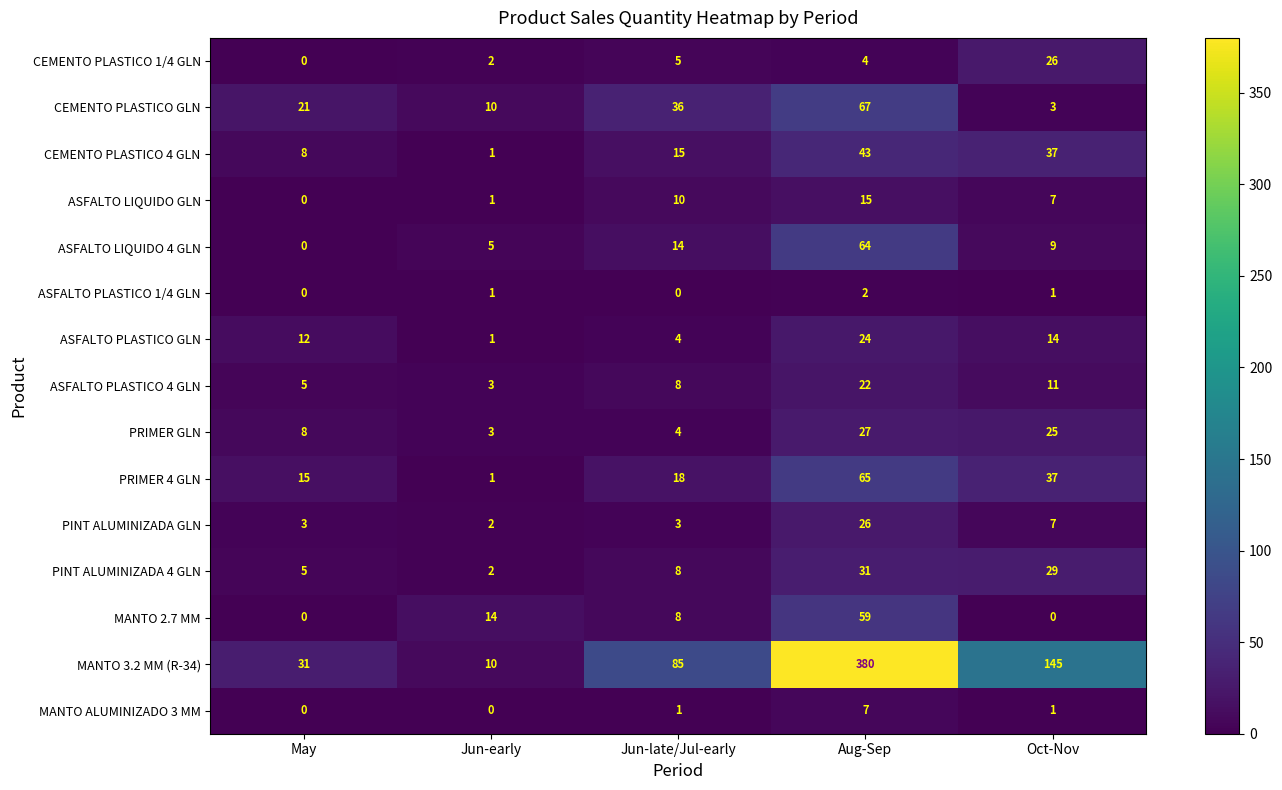

Count the number of data series in this chart.

15